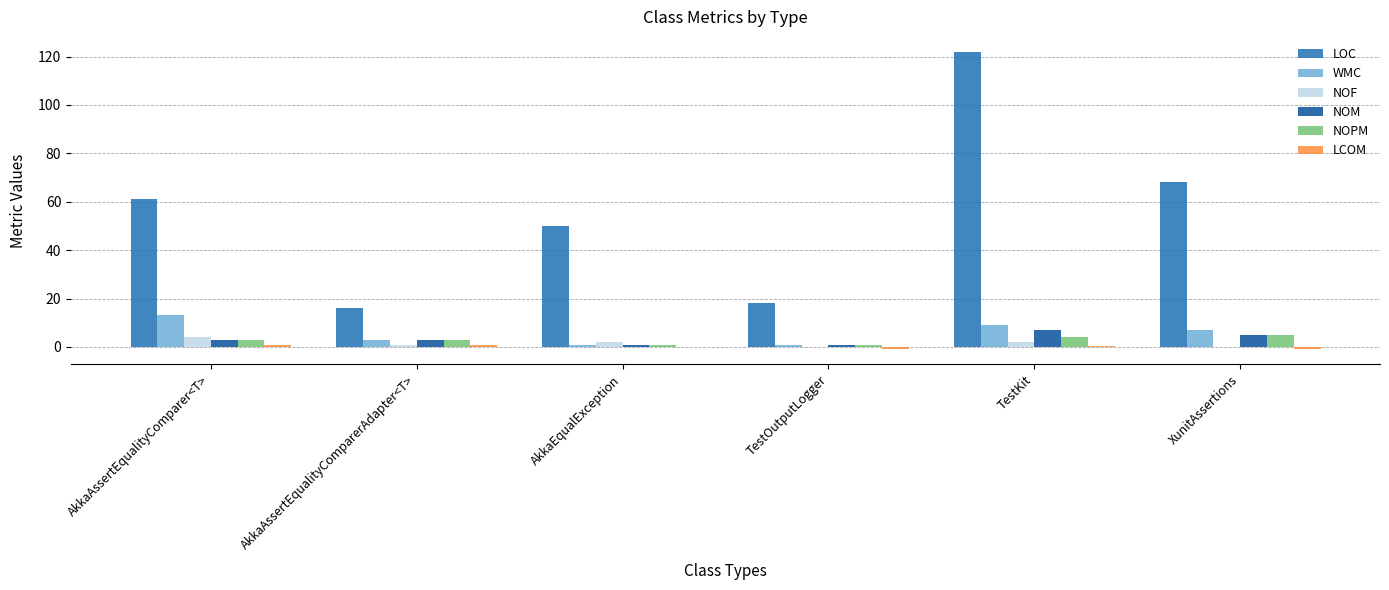

What is the maximum value for LOC?

122.0